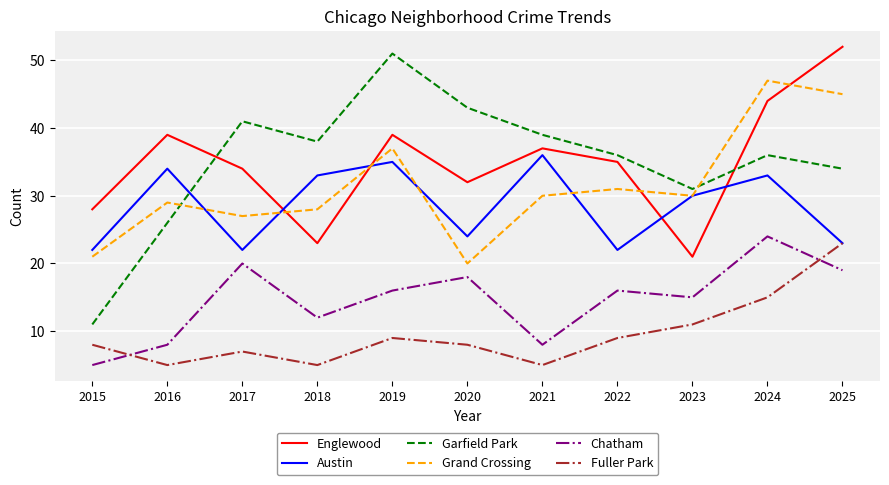

Reading left to right, what are all the values shown in this chart?

Englewood: 2015=28	2016=39	2017=34	2018=23	2019=39	2020=32	2021=37	2022=35	2023=21	2024=44	2025=52
Austin: 2015=22	2016=34	2017=22	2018=33	2019=35	2020=24	2021=36	2022=22	2023=30	2024=33	2025=23
Garfield Park: 2015=11	2016=26	2017=41	2018=38	2019=51	2020=43	2021=39	2022=36	2023=31	2024=36	2025=34
Grand Crossing: 2015=21	2016=29	2017=27	2018=28	2019=37	2020=20	2021=30	2022=31	2023=30	2024=47	2025=45
Chatham: 2015=5	2016=8	2017=20	2018=12	2019=16	2020=18	2021=8	2022=16	2023=15	2024=24	2025=19
Fuller Park: 2015=8	2016=5	2017=7	2018=5	2019=9	2020=8	2021=5	2022=9	2023=11	2024=15	2025=23